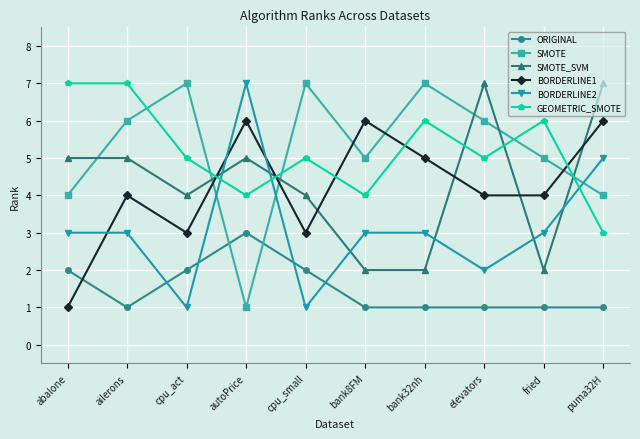

Which series changed the most between ailerons and bank32nh?

SMOTE_SVM